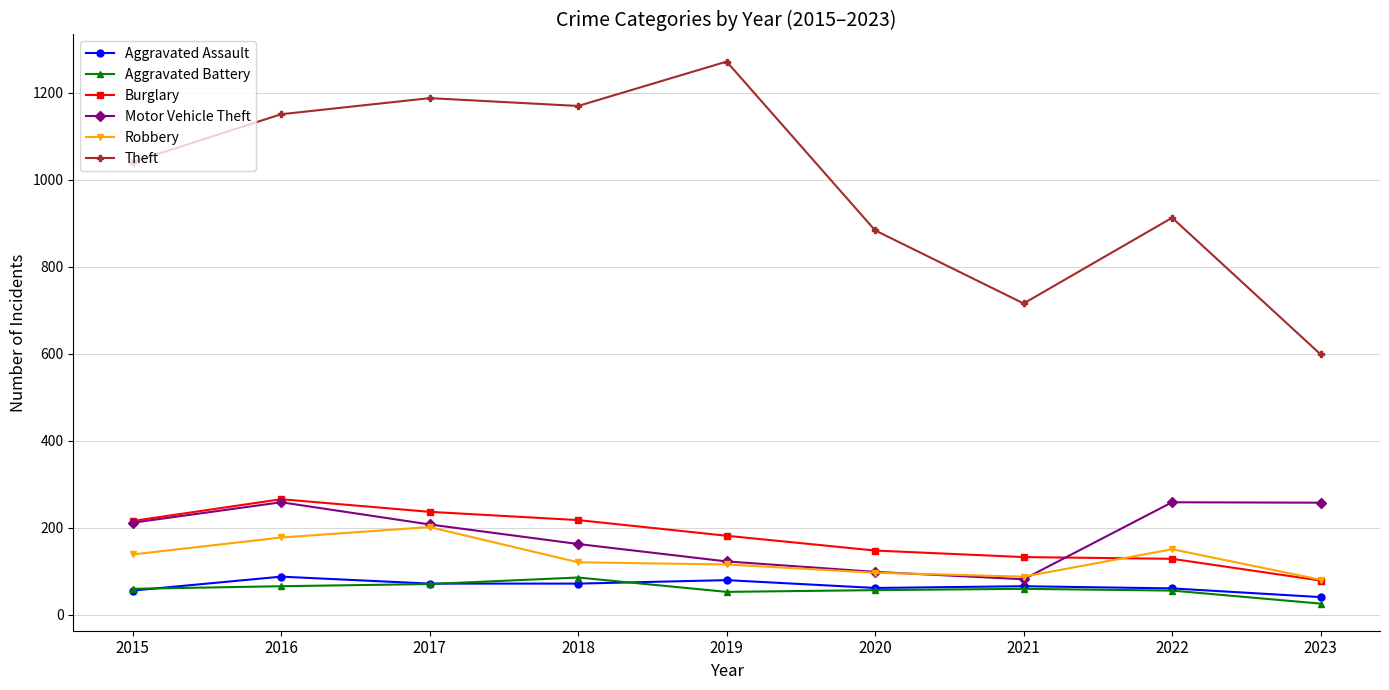

Which label corresponds to the smallest value in the chart?

2023